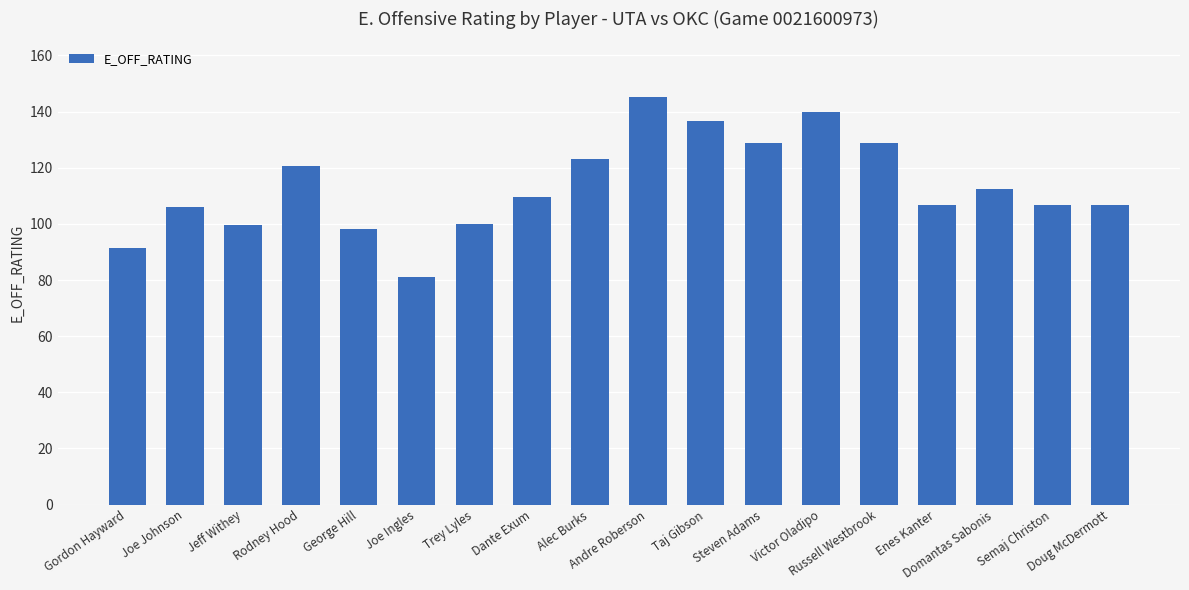

Is it true that the value at Jeff Withey is 99.5?

True